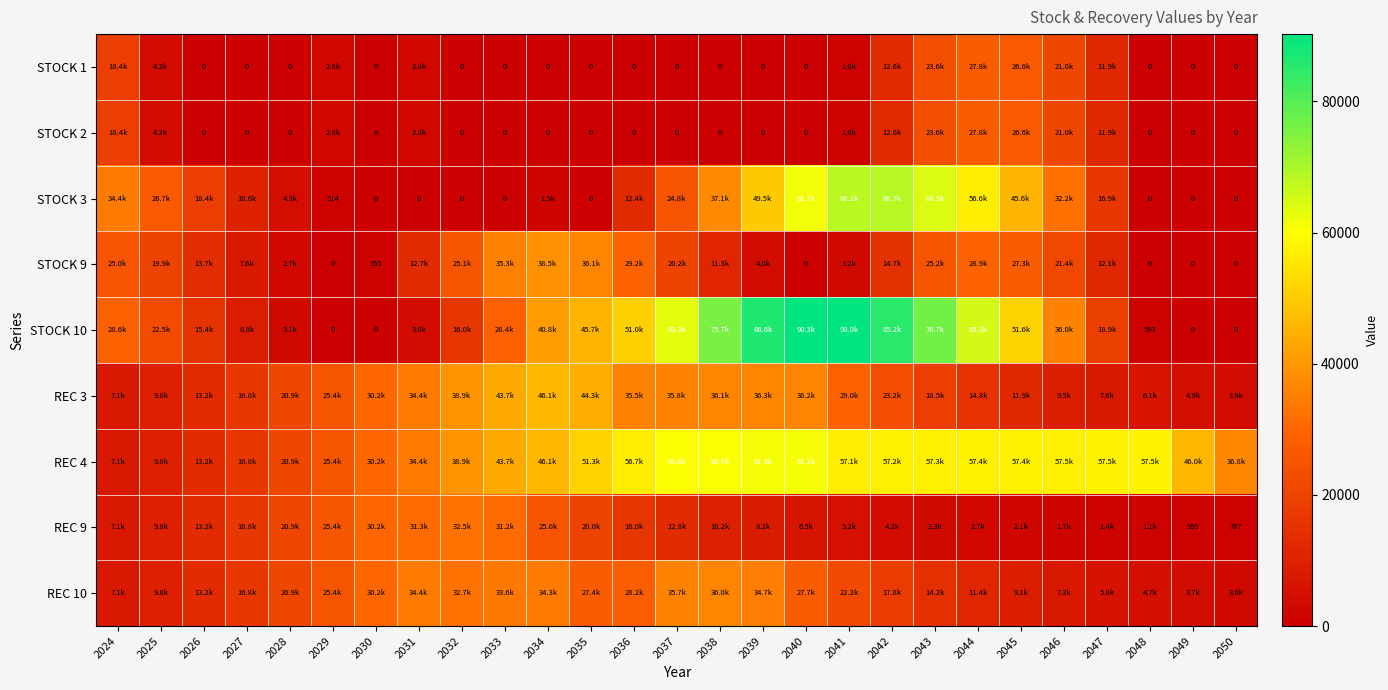

What is the average value of the REC 4 series?

43699.1